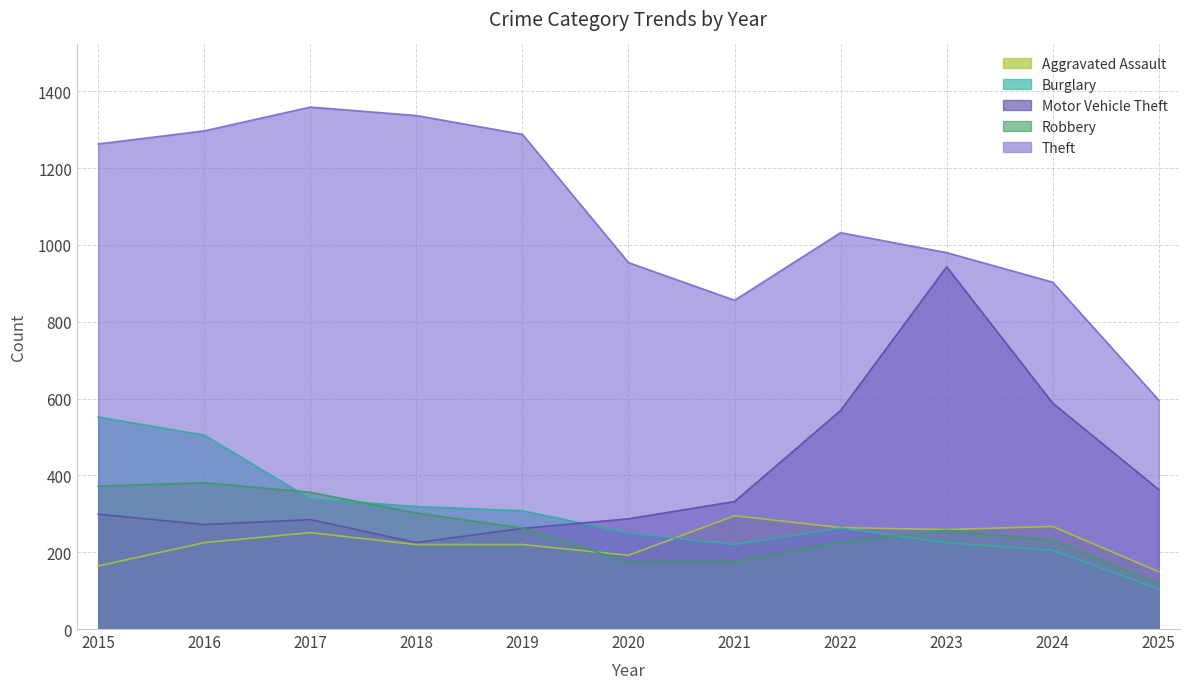

True or false: Motor Vehicle Theft has a value of 211 at 2025.

False